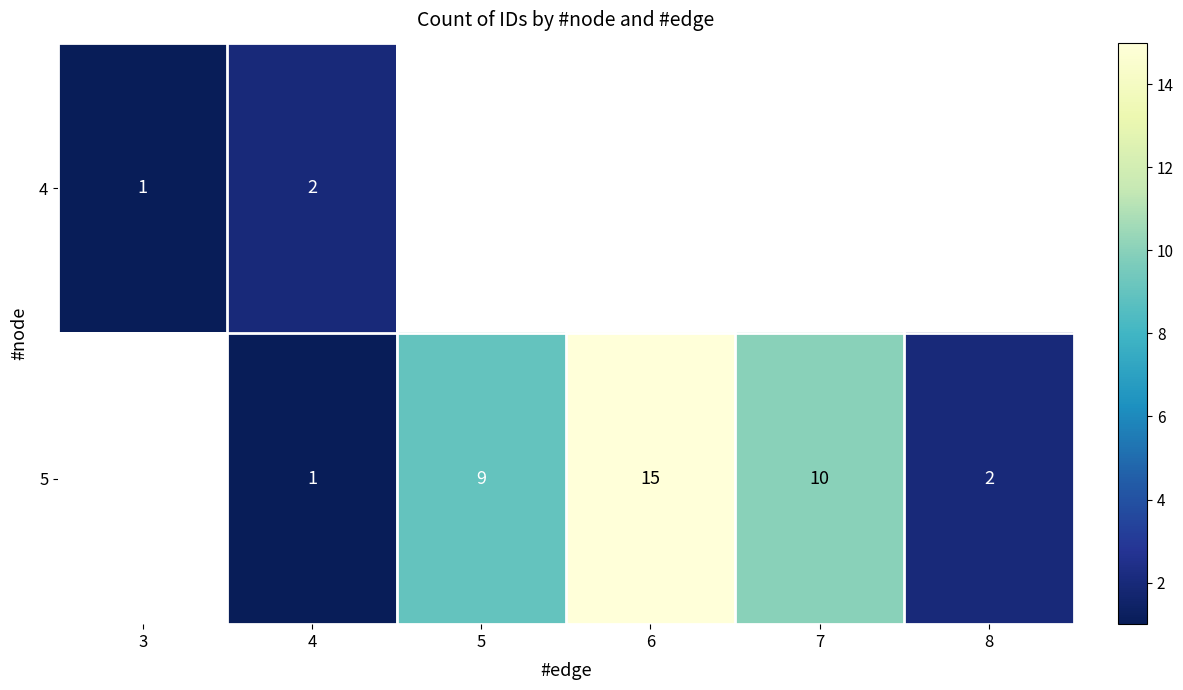

Is it true that 4 equals 1.0 at 4?

False